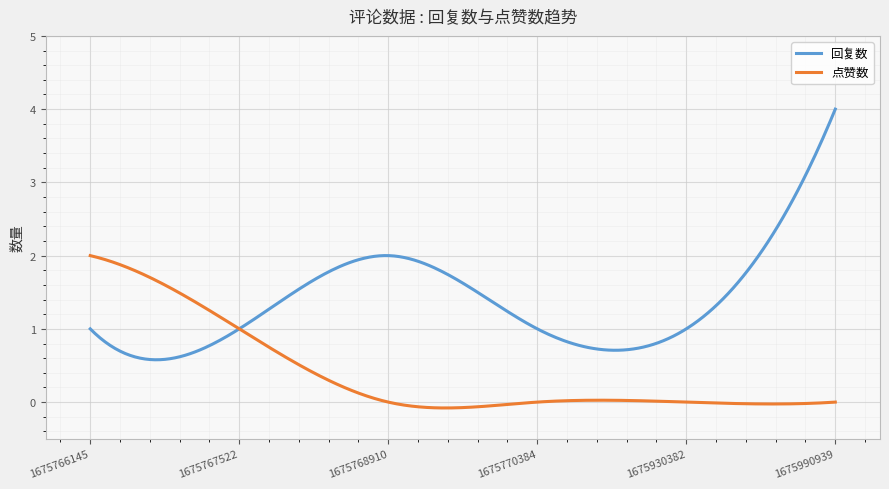

How many lines are shown in the chart?

2